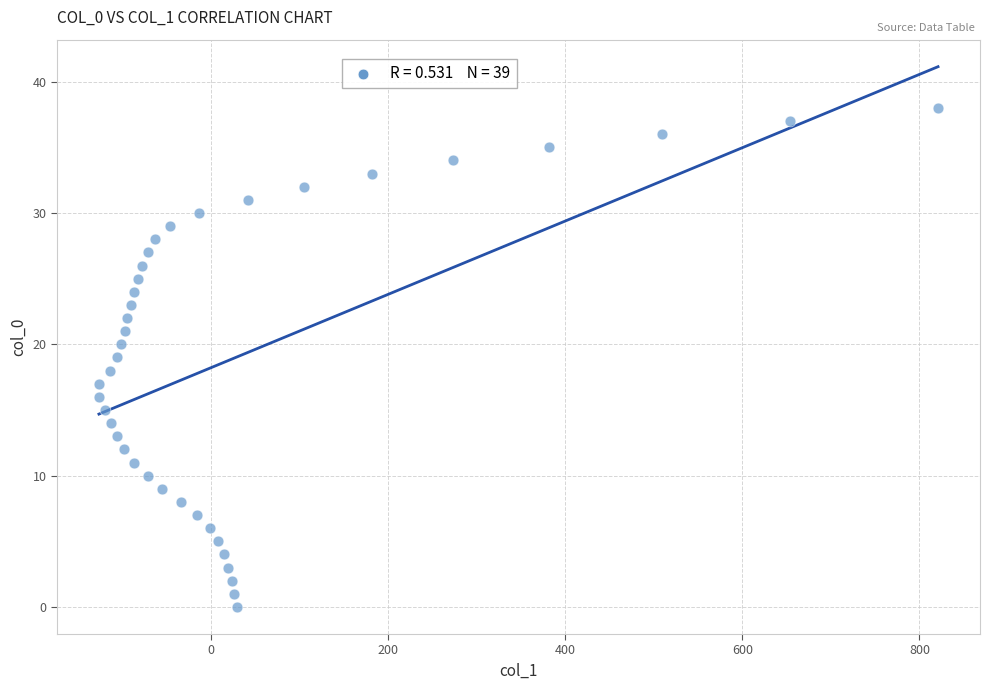

What is the range of X values (max minus min)?

948